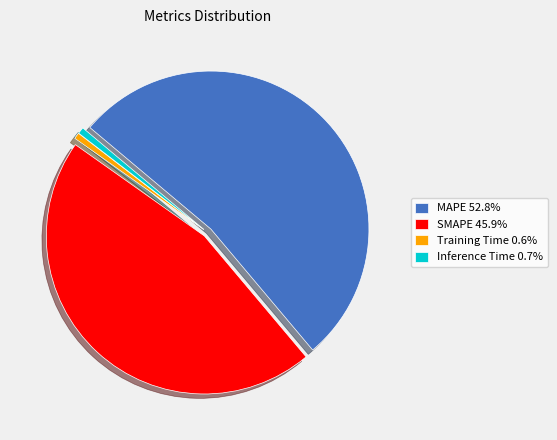

Do SMAPE 45.9% and Training Time 0.6% together represent more than half of the pie?

No